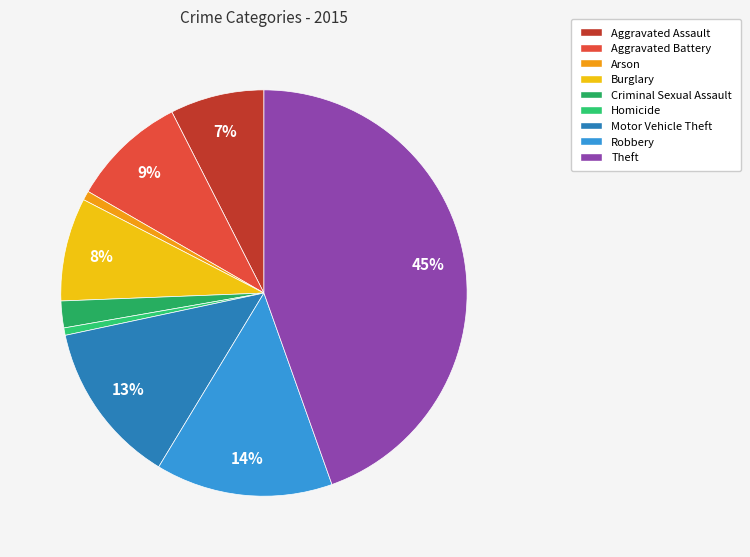

Which category has the smallest portion of the pie?

Homicide